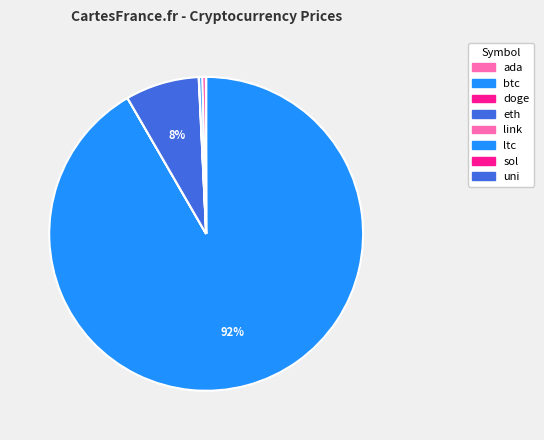

Count the number of slices in the pie.

8